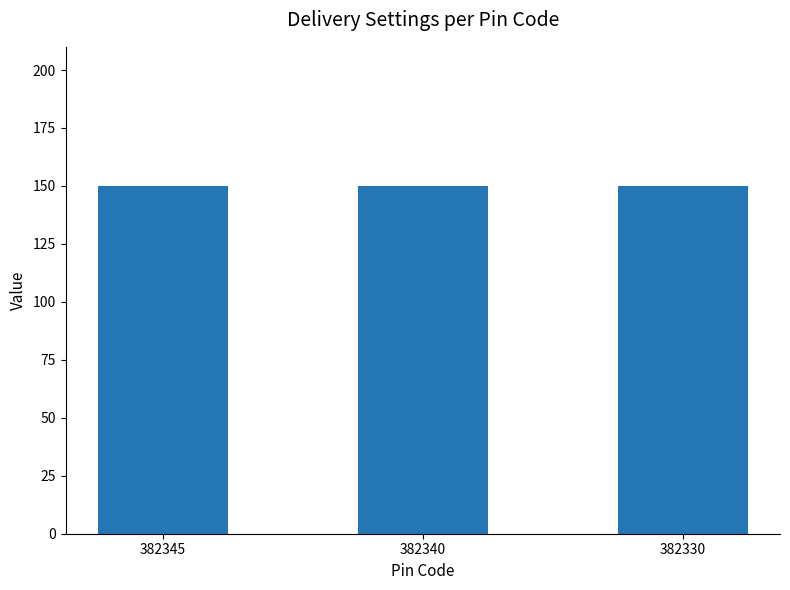

List the labels in order of Status value, largest first.

382345, 382340, 382330